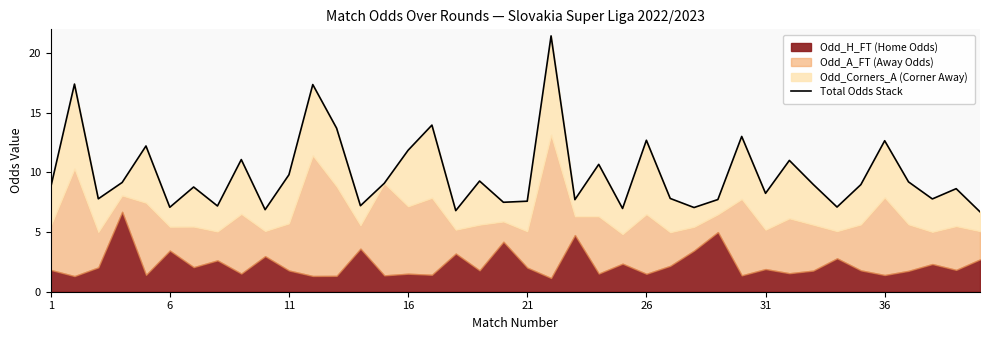

How many data points are above 8?

24